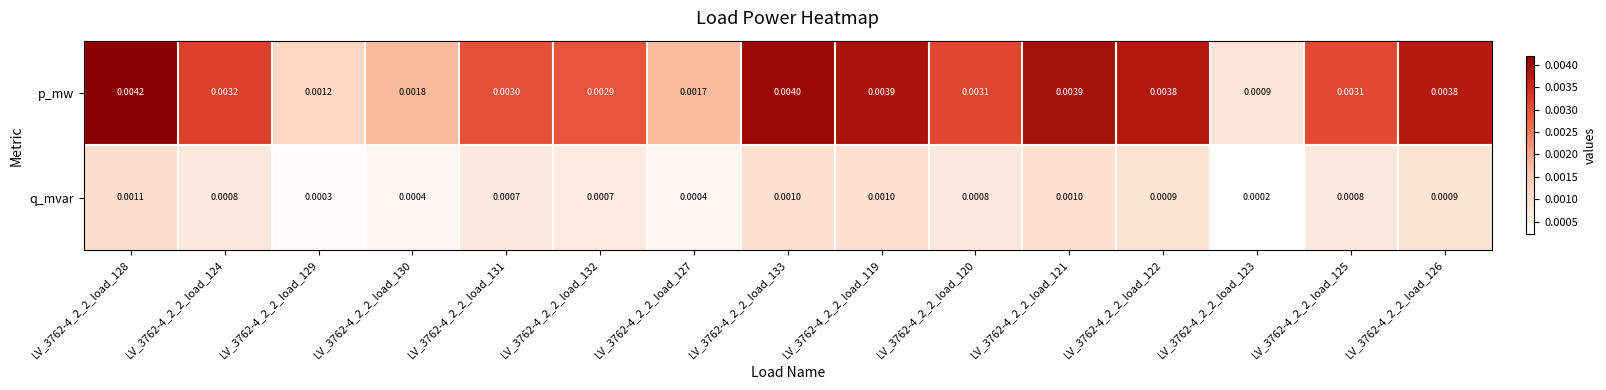

Rank the series by their average value, from highest to lowest.

p_mw, q_mvar